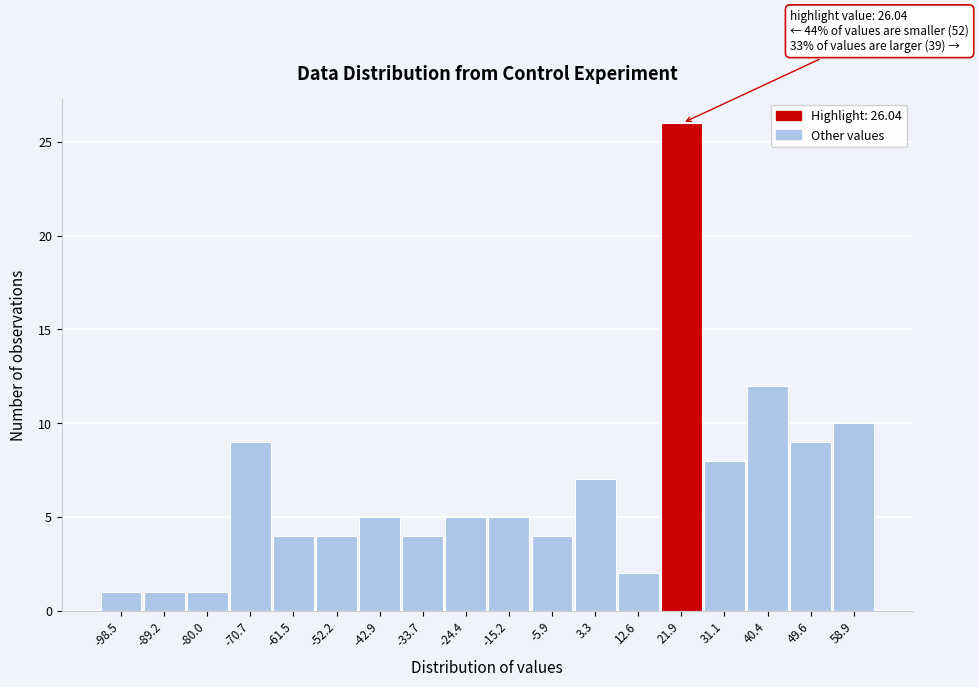

Reading left to right, list all the values displayed in this chart.

1	1	1	9	4	4	5	4	5	5	4	7	2	26	8	12	9	10